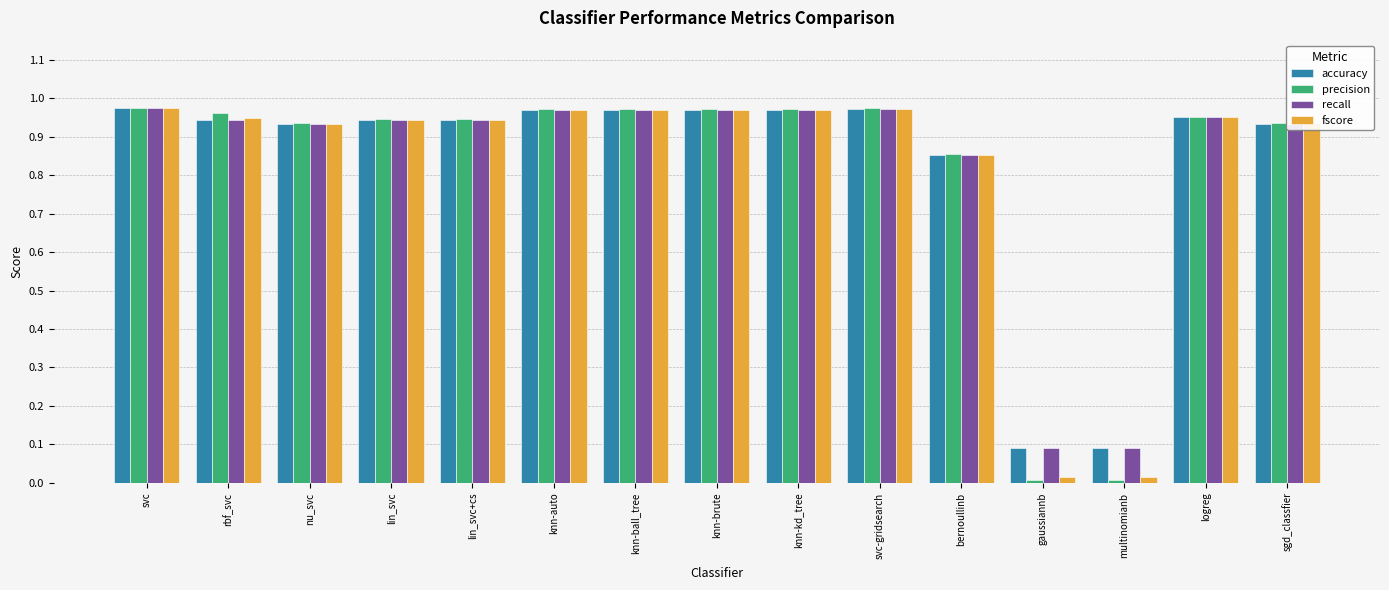

What is the sum of all fscore values?

12.4